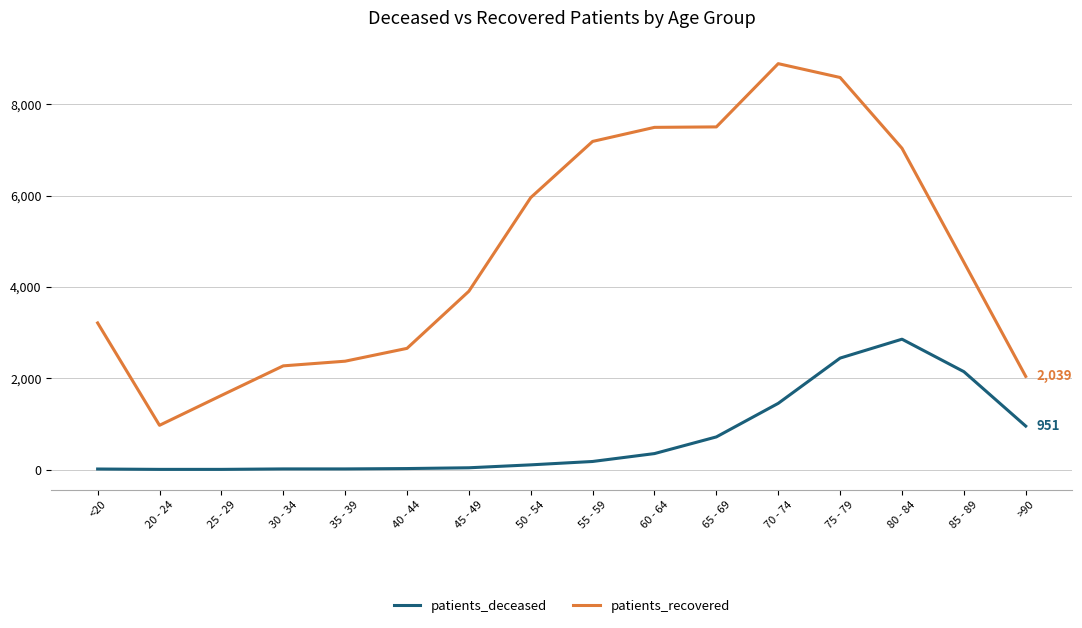

What is the sum of the patients_deceased values at 80 - 84 and 40 - 44?

2875